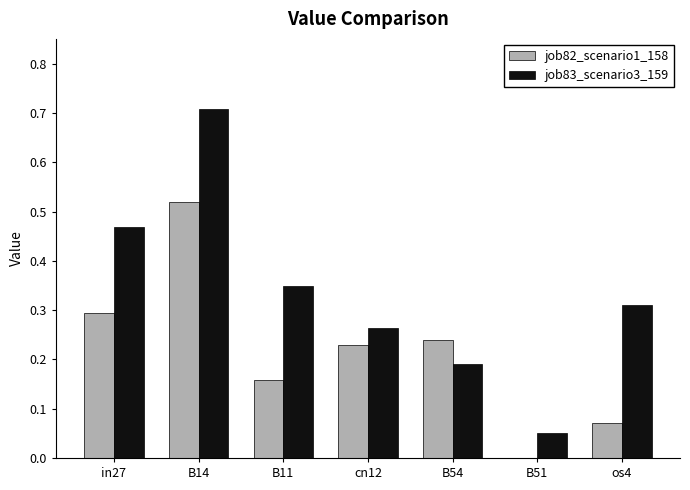

What are all the series names shown in the legend?

job82_scenario1_158, job83_scenario3_159